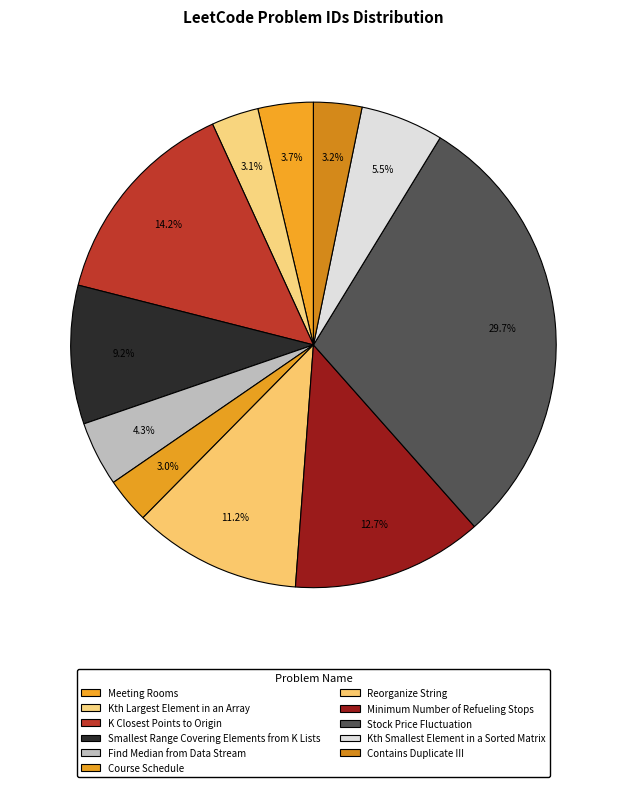

Do Find Median from Data Stream and Smallest Range Covering Elements from K Lists together represent more than half of the pie?

No